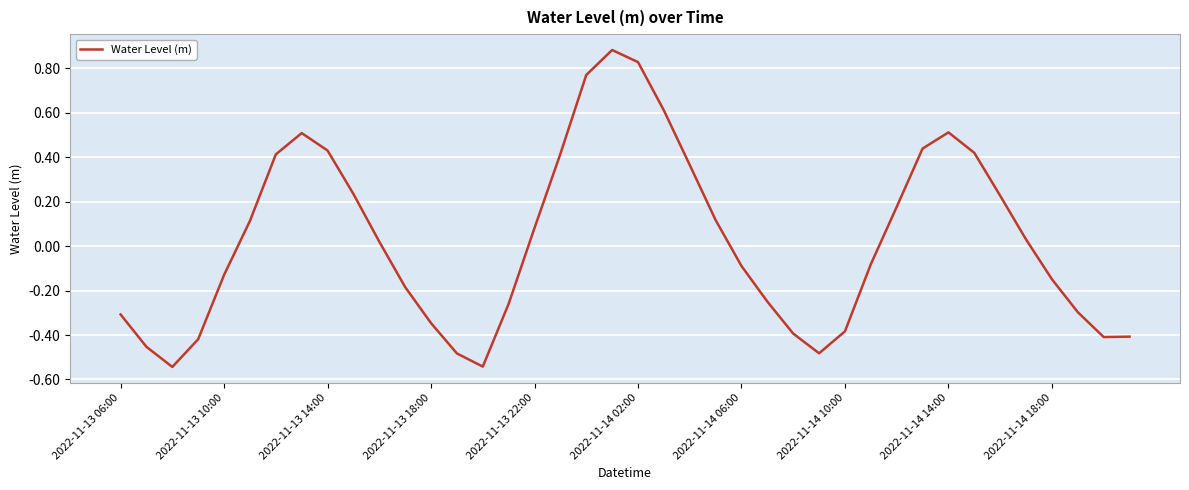

What is the greatest value displayed?

0.9